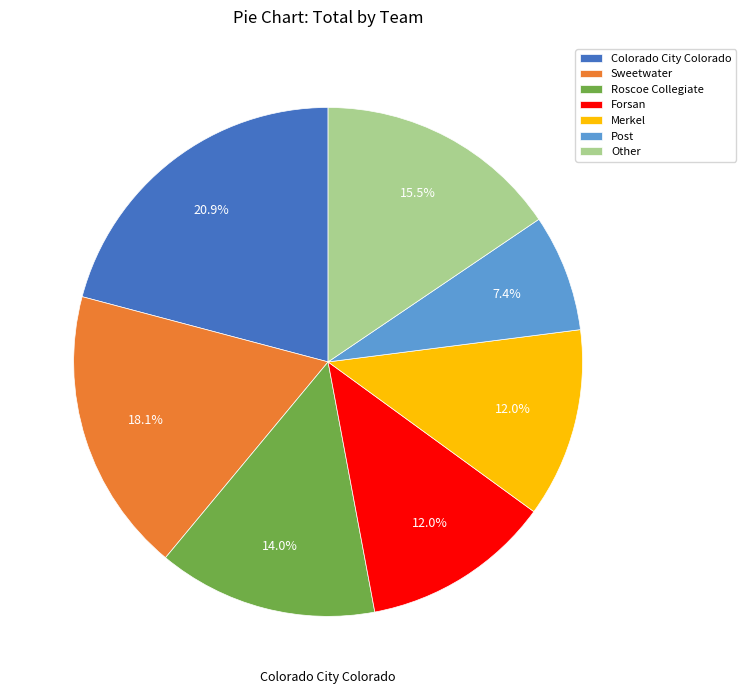

Which category has the smallest portion of the pie?

Post